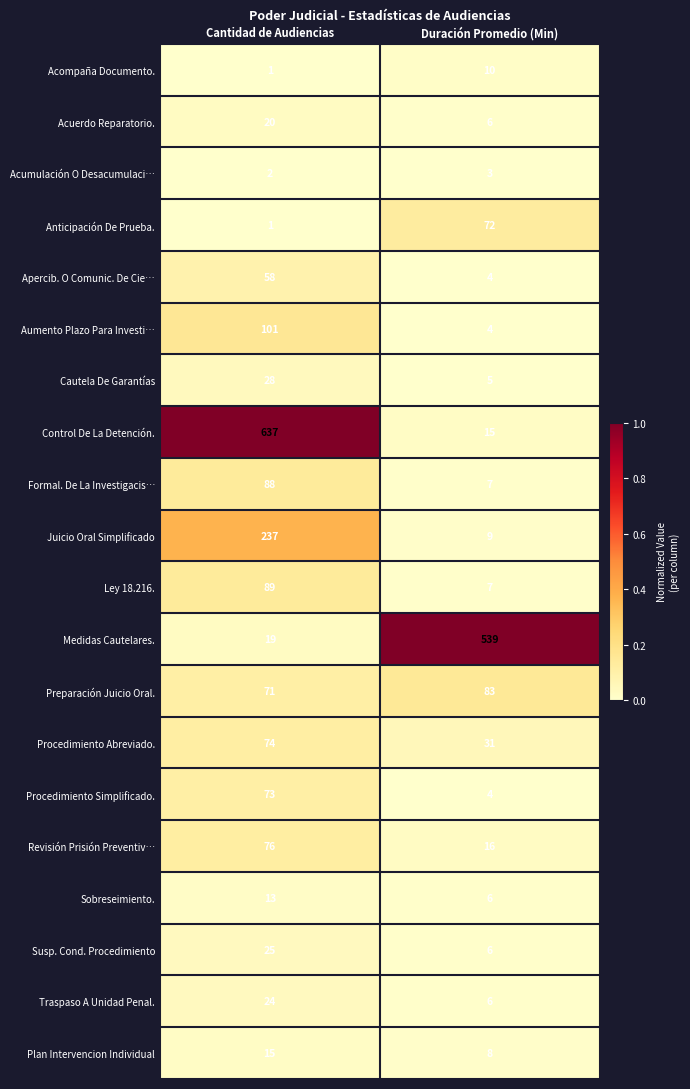

Rank the series by their maximum value, from lowest to highest.

Acumulación O Desacumulaci…, Acompaña Documento., Sobreseimiento., Plan Intervencion Individual, Acuerdo Reparatorio., Traspaso A Unidad Penal., Susp. Cond. Procedimiento, Cautela De Garantías, Apercib. O Comunic. De Cie…, Anticipación De Prueba., Procedimiento Simplificado., Procedimiento Abreviado., Revisión Prisión Preventiv…, Preparación Juicio Oral., Formal. De La Investigacis…, Ley 18.216., Aumento Plazo Para Investi…, Juicio Oral Simplificado, Medidas Cautelares., Control De La Detención.